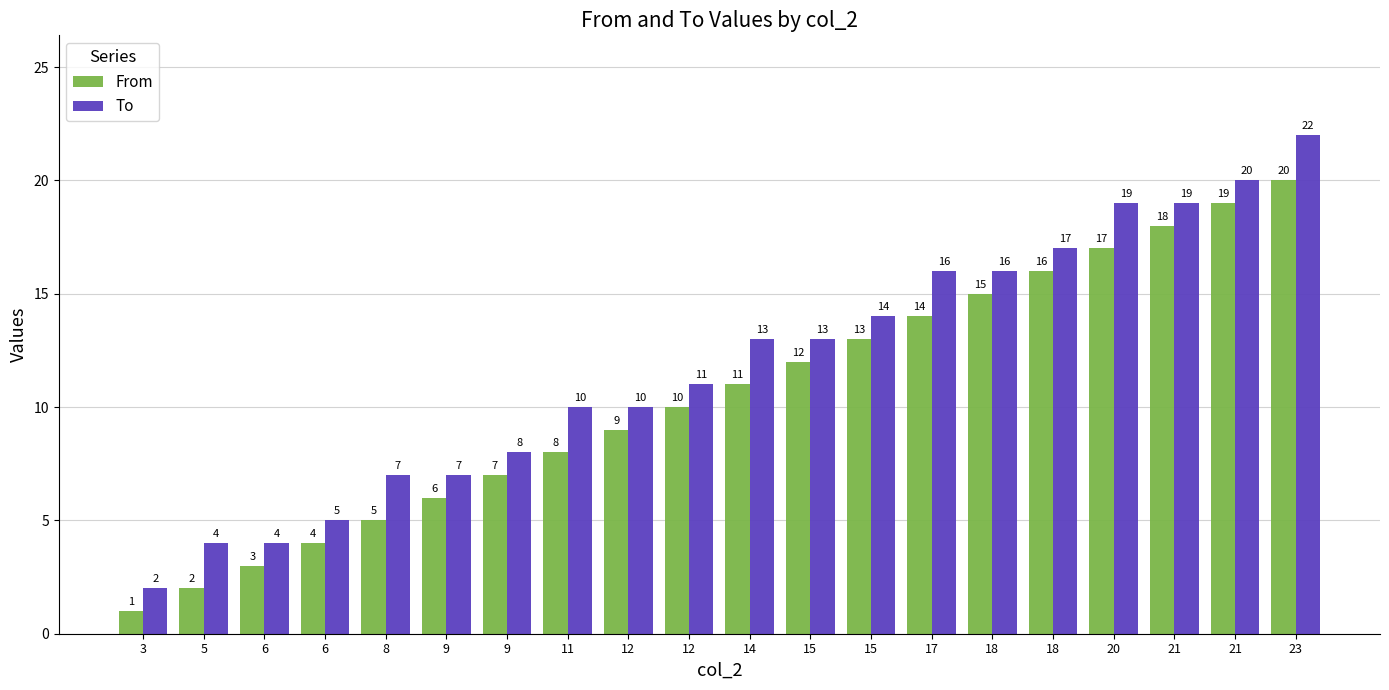

Reading right to left, extract all data points from this chart.

From: 20	19	18	17	16	15	14	13	12	11	10	9	8	7	6	5	4	3	2	1
To: 22	20	19	19	17	16	16	14	13	13	11	10	10	8	7	7	5	4	4	2